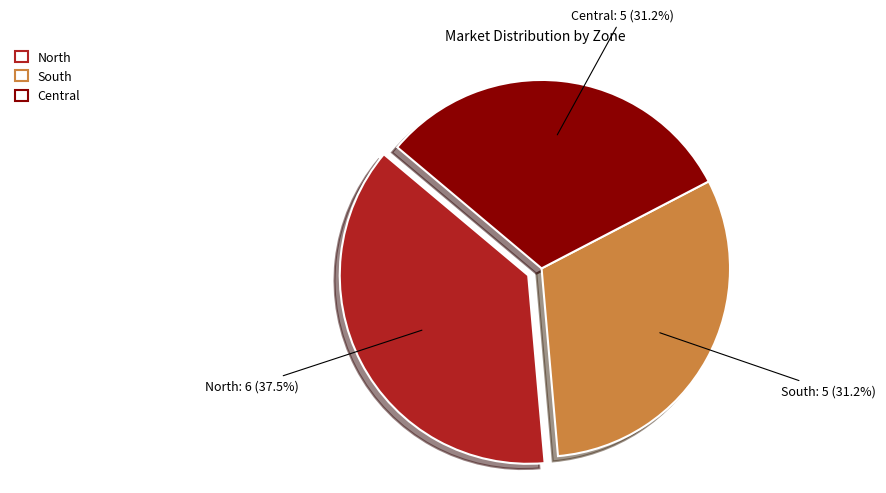

To the nearest percent, what is the difference between the South and North slice percentages?

6%